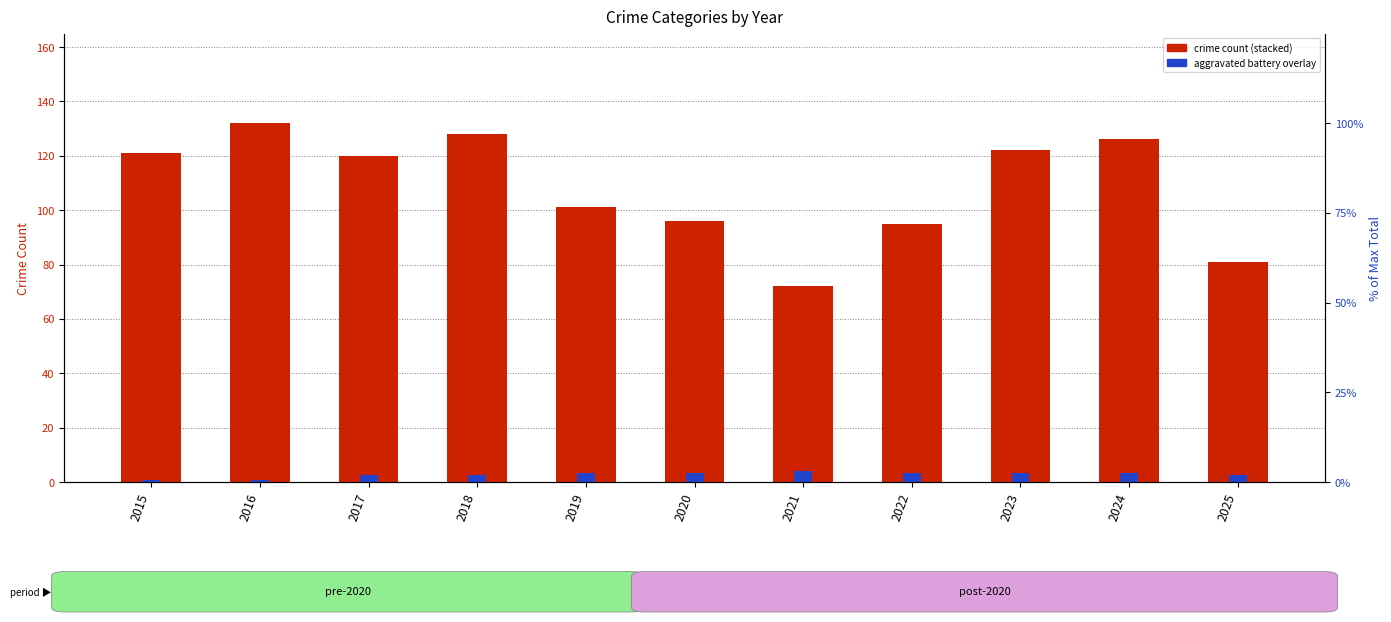

True or false: aggravated battery has a value of 0.2 at 2015.

False